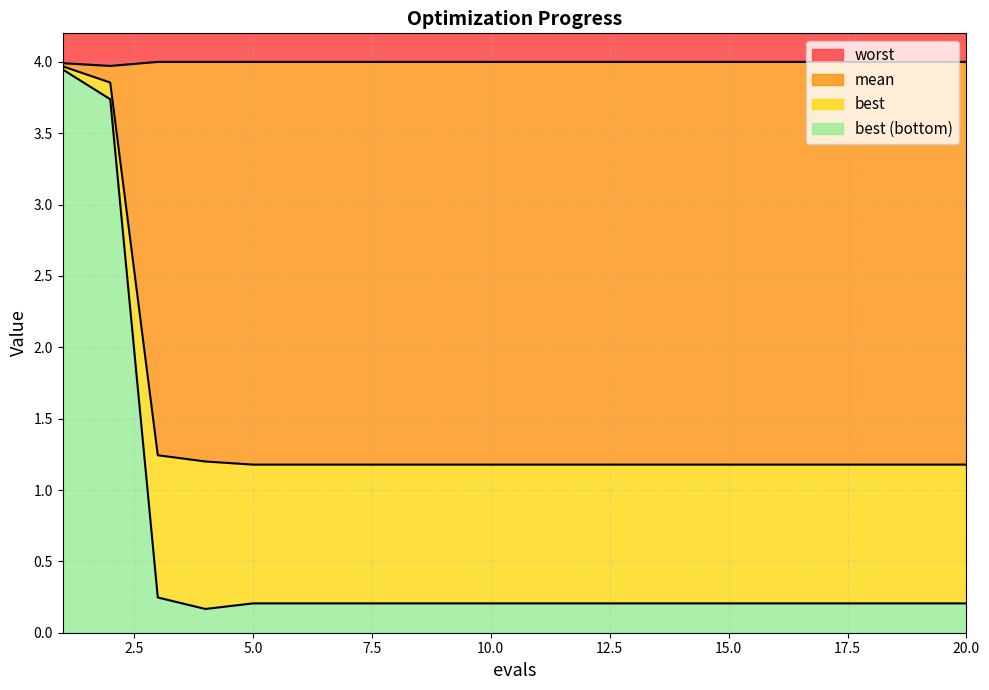

True or false: best and worst intersect in this chart.

False